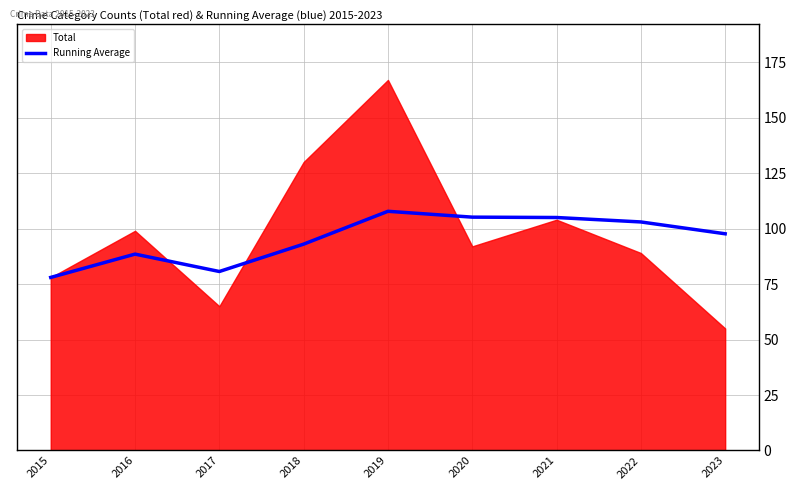

How many lines are shown in the chart?

1